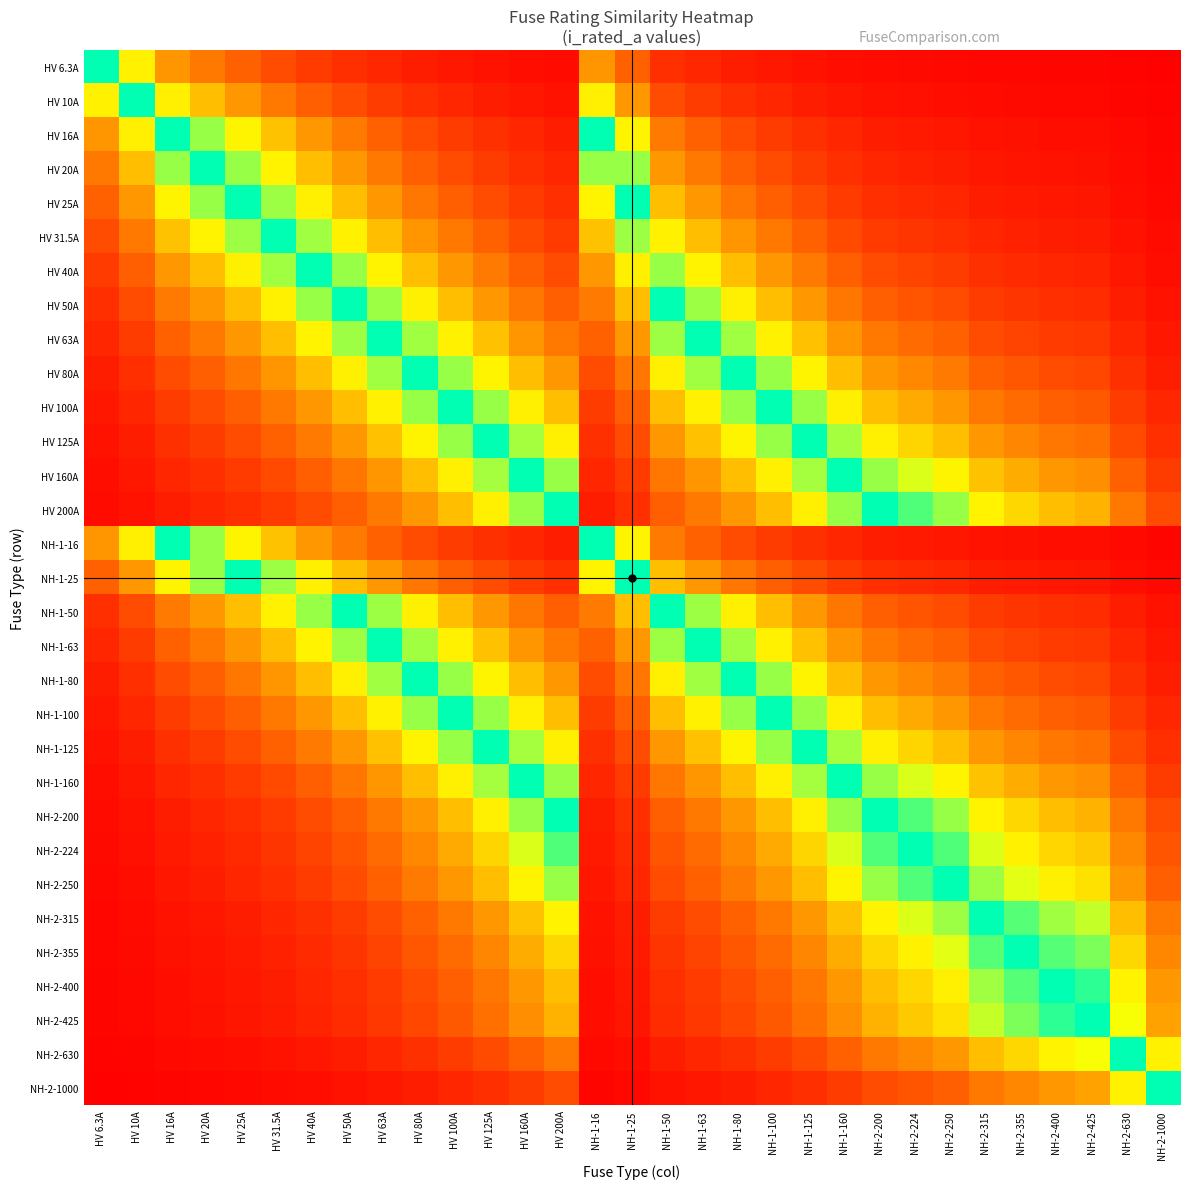

Reading right to left, extract all data points from this chart.

HV 6.3A: NH-2-1000=0.0	NH-2-630=0.0	NH-2-425=0.0	NH-2-400=0.0	NH-2-355=0.0	NH-2-315=0.0	NH-2-250=0.0	NH-2-224=0.0	NH-2-200=0.0	NH-1-160=0.0	NH-1-125=0.1	NH-1-100=0.1	NH-1-80=0.1	NH-1-63=0.1	NH-1-50=0.1	NH-1-25=0.3	NH-1-16=0.4	HV 200A=0.0	HV 160A=0.0	HV 125A=0.1	HV 100A=0.1	HV 80A=0.1	HV 63A=0.1	HV 50A=0.1	HV 40A=0.2	HV 31.5A=0.2	HV 25A=0.3	HV 20A=0.3	HV 16A=0.4	HV 10A=0.6	HV 6.3A=1.0
HV 10A: NH-2-1000=0.0	NH-2-630=0.0	NH-2-425=0.0	NH-2-400=0.0	NH-2-355=0.0	NH-2-315=0.0	NH-2-250=0.0	NH-2-224=0.0	NH-2-200=0.1	NH-1-160=0.1	NH-1-125=0.1	NH-1-100=0.1	NH-1-80=0.1	NH-1-63=0.2	NH-1-50=0.2	NH-1-25=0.4	NH-1-16=0.6	HV 200A=0.1	HV 160A=0.1	HV 125A=0.1	HV 100A=0.1	HV 80A=0.1	HV 63A=0.2	HV 50A=0.2	HV 40A=0.2	HV 31.5A=0.3	HV 25A=0.4	HV 20A=0.5	HV 16A=0.6	HV 10A=1.0	HV 6.3A=0.6
HV 16A: NH-2-1000=0.0	NH-2-630=0.0	NH-2-425=0.0	NH-2-400=0.0	NH-2-355=0.0	NH-2-315=0.1	NH-2-250=0.1	NH-2-224=0.1	NH-2-200=0.1	NH-1-160=0.1	NH-1-125=0.1	NH-1-100=0.2	NH-1-80=0.2	NH-1-63=0.3	NH-1-50=0.3	NH-1-25=0.6	NH-1-16=1.0	HV 200A=0.1	HV 160A=0.1	HV 125A=0.1	HV 100A=0.2	HV 80A=0.2	HV 63A=0.3	HV 50A=0.3	HV 40A=0.4	HV 31.5A=0.5	HV 25A=0.6	HV 20A=0.8	HV 16A=1.0	HV 10A=0.6	HV 6.3A=0.4
HV 20A: NH-2-1000=0.0	NH-2-630=0.0	NH-2-425=0.0	NH-2-400=0.1	NH-2-355=0.1	NH-2-315=0.1	NH-2-250=0.1	NH-2-224=0.1	NH-2-200=0.1	NH-1-160=0.1	NH-1-125=0.2	NH-1-100=0.2	NH-1-80=0.2	NH-1-63=0.3	NH-1-50=0.4	NH-1-25=0.8	NH-1-16=0.8	HV 200A=0.1	HV 160A=0.1	HV 125A=0.2	HV 100A=0.2	HV 80A=0.2	HV 63A=0.3	HV 50A=0.4	HV 40A=0.5	HV 31.5A=0.6	HV 25A=0.8	HV 20A=1.0	HV 16A=0.8	HV 10A=0.5	HV 6.3A=0.3
HV 25A: NH-2-1000=0.0	NH-2-630=0.0	NH-2-425=0.1	NH-2-400=0.1	NH-2-355=0.1	NH-2-315=0.1	NH-2-250=0.1	NH-2-224=0.1	NH-2-200=0.1	NH-1-160=0.2	NH-1-125=0.2	NH-1-100=0.2	NH-1-80=0.3	NH-1-63=0.4	NH-1-50=0.5	NH-1-25=1.0	NH-1-16=0.6	HV 200A=0.1	HV 160A=0.2	HV 125A=0.2	HV 100A=0.2	HV 80A=0.3	HV 63A=0.4	HV 50A=0.5	HV 40A=0.6	HV 31.5A=0.8	HV 25A=1.0	HV 20A=0.8	HV 16A=0.6	HV 10A=0.4	HV 6.3A=0.3
HV 31.5A: NH-2-1000=0.0	NH-2-630=0.1	NH-2-425=0.1	NH-2-400=0.1	NH-2-355=0.1	NH-2-315=0.1	NH-2-250=0.1	NH-2-224=0.1	NH-2-200=0.2	NH-1-160=0.2	NH-1-125=0.3	NH-1-100=0.3	NH-1-80=0.4	NH-1-63=0.5	NH-1-50=0.6	NH-1-25=0.8	NH-1-16=0.5	HV 200A=0.2	HV 160A=0.2	HV 125A=0.3	HV 100A=0.3	HV 80A=0.4	HV 63A=0.5	HV 50A=0.6	HV 40A=0.8	HV 31.5A=1.0	HV 25A=0.8	HV 20A=0.6	HV 16A=0.5	HV 10A=0.3	HV 6.3A=0.2
HV 40A: NH-2-1000=0.0	NH-2-630=0.1	NH-2-425=0.1	NH-2-400=0.1	NH-2-355=0.1	NH-2-315=0.1	NH-2-250=0.2	NH-2-224=0.2	NH-2-200=0.2	NH-1-160=0.2	NH-1-125=0.3	NH-1-100=0.4	NH-1-80=0.5	NH-1-63=0.6	NH-1-50=0.8	NH-1-25=0.6	NH-1-16=0.4	HV 200A=0.2	HV 160A=0.2	HV 125A=0.3	HV 100A=0.4	HV 80A=0.5	HV 63A=0.6	HV 50A=0.8	HV 40A=1.0	HV 31.5A=0.8	HV 25A=0.6	HV 20A=0.5	HV 16A=0.4	HV 10A=0.2	HV 6.3A=0.2
HV 50A: NH-2-1000=0.1	NH-2-630=0.1	NH-2-425=0.1	NH-2-400=0.1	NH-2-355=0.1	NH-2-315=0.2	NH-2-250=0.2	NH-2-224=0.2	NH-2-200=0.2	NH-1-160=0.3	NH-1-125=0.4	NH-1-100=0.5	NH-1-80=0.6	NH-1-63=0.8	NH-1-50=1.0	NH-1-25=0.5	NH-1-16=0.3	HV 200A=0.2	HV 160A=0.3	HV 125A=0.4	HV 100A=0.5	HV 80A=0.6	HV 63A=0.8	HV 50A=1.0	HV 40A=0.8	HV 31.5A=0.6	HV 25A=0.5	HV 20A=0.4	HV 16A=0.3	HV 10A=0.2	HV 6.3A=0.1
HV 63A: NH-2-1000=0.1	NH-2-630=0.1	NH-2-425=0.1	NH-2-400=0.2	NH-2-355=0.2	NH-2-315=0.2	NH-2-250=0.3	NH-2-224=0.3	NH-2-200=0.3	NH-1-160=0.4	NH-1-125=0.5	NH-1-100=0.6	NH-1-80=0.8	NH-1-63=1.0	NH-1-50=0.8	NH-1-25=0.4	NH-1-16=0.3	HV 200A=0.3	HV 160A=0.4	HV 125A=0.5	HV 100A=0.6	HV 80A=0.8	HV 63A=1.0	HV 50A=0.8	HV 40A=0.6	HV 31.5A=0.5	HV 25A=0.4	HV 20A=0.3	HV 16A=0.3	HV 10A=0.2	HV 6.3A=0.1
HV 80A: NH-2-1000=0.1	NH-2-630=0.1	NH-2-425=0.2	NH-2-400=0.2	NH-2-355=0.2	NH-2-315=0.3	NH-2-250=0.3	NH-2-224=0.4	NH-2-200=0.4	NH-1-160=0.5	NH-1-125=0.6	NH-1-100=0.8	NH-1-80=1.0	NH-1-63=0.8	NH-1-50=0.6	NH-1-25=0.3	NH-1-16=0.2	HV 200A=0.4	HV 160A=0.5	HV 125A=0.6	HV 100A=0.8	HV 80A=1.0	HV 63A=0.8	HV 50A=0.6	HV 40A=0.5	HV 31.5A=0.4	HV 25A=0.3	HV 20A=0.2	HV 16A=0.2	HV 10A=0.1	HV 6.3A=0.1
HV 100A: NH-2-1000=0.1	NH-2-630=0.2	NH-2-425=0.2	NH-2-400=0.2	NH-2-355=0.3	NH-2-315=0.3	NH-2-250=0.4	NH-2-224=0.4	NH-2-200=0.5	NH-1-160=0.6	NH-1-125=0.8	NH-1-100=1.0	NH-1-80=0.8	NH-1-63=0.6	NH-1-50=0.5	NH-1-25=0.2	NH-1-16=0.2	HV 200A=0.5	HV 160A=0.6	HV 125A=0.8	HV 100A=1.0	HV 80A=0.8	HV 63A=0.6	HV 50A=0.5	HV 40A=0.4	HV 31.5A=0.3	HV 25A=0.2	HV 20A=0.2	HV 16A=0.2	HV 10A=0.1	HV 6.3A=0.1
HV 125A: NH-2-1000=0.1	NH-2-630=0.2	NH-2-425=0.3	NH-2-400=0.3	NH-2-355=0.4	NH-2-315=0.4	NH-2-250=0.5	NH-2-224=0.6	NH-2-200=0.6	NH-1-160=0.8	NH-1-125=1.0	NH-1-100=0.8	NH-1-80=0.6	NH-1-63=0.5	NH-1-50=0.4	NH-1-25=0.2	NH-1-16=0.1	HV 200A=0.6	HV 160A=0.8	HV 125A=1.0	HV 100A=0.8	HV 80A=0.6	HV 63A=0.5	HV 50A=0.4	HV 40A=0.3	HV 31.5A=0.3	HV 25A=0.2	HV 20A=0.2	HV 16A=0.1	HV 10A=0.1	HV 6.3A=0.1
HV 160A: NH-2-1000=0.2	NH-2-630=0.3	NH-2-425=0.4	NH-2-400=0.4	NH-2-355=0.5	NH-2-315=0.5	NH-2-250=0.6	NH-2-224=0.7	NH-2-200=0.8	NH-1-160=1.0	NH-1-125=0.8	NH-1-100=0.6	NH-1-80=0.5	NH-1-63=0.4	NH-1-50=0.3	NH-1-25=0.2	NH-1-16=0.1	HV 200A=0.8	HV 160A=1.0	HV 125A=0.8	HV 100A=0.6	HV 80A=0.5	HV 63A=0.4	HV 50A=0.3	HV 40A=0.2	HV 31.5A=0.2	HV 25A=0.2	HV 20A=0.1	HV 16A=0.1	HV 10A=0.1	HV 6.3A=0.0
HV 200A: NH-2-1000=0.2	NH-2-630=0.3	NH-2-425=0.5	NH-2-400=0.5	NH-2-355=0.6	NH-2-315=0.6	NH-2-250=0.8	NH-2-224=0.9	NH-2-200=1.0	NH-1-160=0.8	NH-1-125=0.6	NH-1-100=0.5	NH-1-80=0.4	NH-1-63=0.3	NH-1-50=0.2	NH-1-25=0.1	NH-1-16=0.1	HV 200A=1.0	HV 160A=0.8	HV 125A=0.6	HV 100A=0.5	HV 80A=0.4	HV 63A=0.3	HV 50A=0.2	HV 40A=0.2	HV 31.5A=0.2	HV 25A=0.1	HV 20A=0.1	HV 16A=0.1	HV 10A=0.1	HV 6.3A=0.0
NH-1-16: NH-2-1000=0.0	NH-2-630=0.0	NH-2-425=0.0	NH-2-400=0.0	NH-2-355=0.0	NH-2-315=0.1	NH-2-250=0.1	NH-2-224=0.1	NH-2-200=0.1	NH-1-160=0.1	NH-1-125=0.1	NH-1-100=0.2	NH-1-80=0.2	NH-1-63=0.3	NH-1-50=0.3	NH-1-25=0.6	NH-1-16=1.0	HV 200A=0.1	HV 160A=0.1	HV 125A=0.1	HV 100A=0.2	HV 80A=0.2	HV 63A=0.3	HV 50A=0.3	HV 40A=0.4	HV 31.5A=0.5	HV 25A=0.6	HV 20A=0.8	HV 16A=1.0	HV 10A=0.6	HV 6.3A=0.4
NH-1-25: NH-2-1000=0.0	NH-2-630=0.0	NH-2-425=0.1	NH-2-400=0.1	NH-2-355=0.1	NH-2-315=0.1	NH-2-250=0.1	NH-2-224=0.1	NH-2-200=0.1	NH-1-160=0.2	NH-1-125=0.2	NH-1-100=0.2	NH-1-80=0.3	NH-1-63=0.4	NH-1-50=0.5	NH-1-25=1.0	NH-1-16=0.6	HV 200A=0.1	HV 160A=0.2	HV 125A=0.2	HV 100A=0.2	HV 80A=0.3	HV 63A=0.4	HV 50A=0.5	HV 40A=0.6	HV 31.5A=0.8	HV 25A=1.0	HV 20A=0.8	HV 16A=0.6	HV 10A=0.4	HV 6.3A=0.3
NH-1-50: NH-2-1000=0.1	NH-2-630=0.1	NH-2-425=0.1	NH-2-400=0.1	NH-2-355=0.1	NH-2-315=0.2	NH-2-250=0.2	NH-2-224=0.2	NH-2-200=0.2	NH-1-160=0.3	NH-1-125=0.4	NH-1-100=0.5	NH-1-80=0.6	NH-1-63=0.8	NH-1-50=1.0	NH-1-25=0.5	NH-1-16=0.3	HV 200A=0.2	HV 160A=0.3	HV 125A=0.4	HV 100A=0.5	HV 80A=0.6	HV 63A=0.8	HV 50A=1.0	HV 40A=0.8	HV 31.5A=0.6	HV 25A=0.5	HV 20A=0.4	HV 16A=0.3	HV 10A=0.2	HV 6.3A=0.1
NH-1-63: NH-2-1000=0.1	NH-2-630=0.1	NH-2-425=0.1	NH-2-400=0.2	NH-2-355=0.2	NH-2-315=0.2	NH-2-250=0.3	NH-2-224=0.3	NH-2-200=0.3	NH-1-160=0.4	NH-1-125=0.5	NH-1-100=0.6	NH-1-80=0.8	NH-1-63=1.0	NH-1-50=0.8	NH-1-25=0.4	NH-1-16=0.3	HV 200A=0.3	HV 160A=0.4	HV 125A=0.5	HV 100A=0.6	HV 80A=0.8	HV 63A=1.0	HV 50A=0.8	HV 40A=0.6	HV 31.5A=0.5	HV 25A=0.4	HV 20A=0.3	HV 16A=0.3	HV 10A=0.2	HV 6.3A=0.1
NH-1-80: NH-2-1000=0.1	NH-2-630=0.1	NH-2-425=0.2	NH-2-400=0.2	NH-2-355=0.2	NH-2-315=0.3	NH-2-250=0.3	NH-2-224=0.4	NH-2-200=0.4	NH-1-160=0.5	NH-1-125=0.6	NH-1-100=0.8	NH-1-80=1.0	NH-1-63=0.8	NH-1-50=0.6	NH-1-25=0.3	NH-1-16=0.2	HV 200A=0.4	HV 160A=0.5	HV 125A=0.6	HV 100A=0.8	HV 80A=1.0	HV 63A=0.8	HV 50A=0.6	HV 40A=0.5	HV 31.5A=0.4	HV 25A=0.3	HV 20A=0.2	HV 16A=0.2	HV 10A=0.1	HV 6.3A=0.1
NH-1-100: NH-2-1000=0.1	NH-2-630=0.2	NH-2-425=0.2	NH-2-400=0.2	NH-2-355=0.3	NH-2-315=0.3	NH-2-250=0.4	NH-2-224=0.4	NH-2-200=0.5	NH-1-160=0.6	NH-1-125=0.8	NH-1-100=1.0	NH-1-80=0.8	NH-1-63=0.6	NH-1-50=0.5	NH-1-25=0.2	NH-1-16=0.2	HV 200A=0.5	HV 160A=0.6	HV 125A=0.8	HV 100A=1.0	HV 80A=0.8	HV 63A=0.6	HV 50A=0.5	HV 40A=0.4	HV 31.5A=0.3	HV 25A=0.2	HV 20A=0.2	HV 16A=0.2	HV 10A=0.1	HV 6.3A=0.1
NH-1-125: NH-2-1000=0.1	NH-2-630=0.2	NH-2-425=0.3	NH-2-400=0.3	NH-2-355=0.4	NH-2-315=0.4	NH-2-250=0.5	NH-2-224=0.6	NH-2-200=0.6	NH-1-160=0.8	NH-1-125=1.0	NH-1-100=0.8	NH-1-80=0.6	NH-1-63=0.5	NH-1-50=0.4	NH-1-25=0.2	NH-1-16=0.1	HV 200A=0.6	HV 160A=0.8	HV 125A=1.0	HV 100A=0.8	HV 80A=0.6	HV 63A=0.5	HV 50A=0.4	HV 40A=0.3	HV 31.5A=0.3	HV 25A=0.2	HV 20A=0.2	HV 16A=0.1	HV 10A=0.1	HV 6.3A=0.1
NH-1-160: NH-2-1000=0.2	NH-2-630=0.3	NH-2-425=0.4	NH-2-400=0.4	NH-2-355=0.5	NH-2-315=0.5	NH-2-250=0.6	NH-2-224=0.7	NH-2-200=0.8	NH-1-160=1.0	NH-1-125=0.8	NH-1-100=0.6	NH-1-80=0.5	NH-1-63=0.4	NH-1-50=0.3	NH-1-25=0.2	NH-1-16=0.1	HV 200A=0.8	HV 160A=1.0	HV 125A=0.8	HV 100A=0.6	HV 80A=0.5	HV 63A=0.4	HV 50A=0.3	HV 40A=0.2	HV 31.5A=0.2	HV 25A=0.2	HV 20A=0.1	HV 16A=0.1	HV 10A=0.1	HV 6.3A=0.0
NH-2-200: NH-2-1000=0.2	NH-2-630=0.3	NH-2-425=0.5	NH-2-400=0.5	NH-2-355=0.6	NH-2-315=0.6	NH-2-250=0.8	NH-2-224=0.9	NH-2-200=1.0	NH-1-160=0.8	NH-1-125=0.6	NH-1-100=0.5	NH-1-80=0.4	NH-1-63=0.3	NH-1-50=0.2	NH-1-25=0.1	NH-1-16=0.1	HV 200A=1.0	HV 160A=0.8	HV 125A=0.6	HV 100A=0.5	HV 80A=0.4	HV 63A=0.3	HV 50A=0.2	HV 40A=0.2	HV 31.5A=0.2	HV 25A=0.1	HV 20A=0.1	HV 16A=0.1	HV 10A=0.1	HV 6.3A=0.0
NH-2-224: NH-2-1000=0.2	NH-2-630=0.4	NH-2-425=0.5	NH-2-400=0.6	NH-2-355=0.6	NH-2-315=0.7	NH-2-250=0.9	NH-2-224=1.0	NH-2-200=0.9	NH-1-160=0.7	NH-1-125=0.6	NH-1-100=0.4	NH-1-80=0.4	NH-1-63=0.3	NH-1-50=0.2	NH-1-25=0.1	NH-1-16=0.1	HV 200A=0.9	HV 160A=0.7	HV 125A=0.6	HV 100A=0.4	HV 80A=0.4	HV 63A=0.3	HV 50A=0.2	HV 40A=0.2	HV 31.5A=0.1	HV 25A=0.1	HV 20A=0.1	HV 16A=0.1	HV 10A=0.0	HV 6.3A=0.0
NH-2-250: NH-2-1000=0.2	NH-2-630=0.4	NH-2-425=0.6	NH-2-400=0.6	NH-2-355=0.7	NH-2-315=0.8	NH-2-250=1.0	NH-2-224=0.9	NH-2-200=0.8	NH-1-160=0.6	NH-1-125=0.5	NH-1-100=0.4	NH-1-80=0.3	NH-1-63=0.3	NH-1-50=0.2	NH-1-25=0.1	NH-1-16=0.1	HV 200A=0.8	HV 160A=0.6	HV 125A=0.5	HV 100A=0.4	HV 80A=0.3	HV 63A=0.3	HV 50A=0.2	HV 40A=0.2	HV 31.5A=0.1	HV 25A=0.1	HV 20A=0.1	HV 16A=0.1	HV 10A=0.0	HV 6.3A=0.0
NH-2-315: NH-2-1000=0.3	NH-2-630=0.5	NH-2-425=0.7	NH-2-400=0.8	NH-2-355=0.9	NH-2-315=1.0	NH-2-250=0.8	NH-2-224=0.7	NH-2-200=0.6	NH-1-160=0.5	NH-1-125=0.4	NH-1-100=0.3	NH-1-80=0.3	NH-1-63=0.2	NH-1-50=0.2	NH-1-25=0.1	NH-1-16=0.1	HV 200A=0.6	HV 160A=0.5	HV 125A=0.4	HV 100A=0.3	HV 80A=0.3	HV 63A=0.2	HV 50A=0.2	HV 40A=0.1	HV 31.5A=0.1	HV 25A=0.1	HV 20A=0.1	HV 16A=0.1	HV 10A=0.0	HV 6.3A=0.0
NH-2-355: NH-2-1000=0.4	NH-2-630=0.6	NH-2-425=0.8	NH-2-400=0.9	NH-2-355=1.0	NH-2-315=0.9	NH-2-250=0.7	NH-2-224=0.6	NH-2-200=0.6	NH-1-160=0.5	NH-1-125=0.4	NH-1-100=0.3	NH-1-80=0.2	NH-1-63=0.2	NH-1-50=0.1	NH-1-25=0.1	NH-1-16=0.0	HV 200A=0.6	HV 160A=0.5	HV 125A=0.4	HV 100A=0.3	HV 80A=0.2	HV 63A=0.2	HV 50A=0.1	HV 40A=0.1	HV 31.5A=0.1	HV 25A=0.1	HV 20A=0.1	HV 16A=0.0	HV 10A=0.0	HV 6.3A=0.0
NH-2-400: NH-2-1000=0.4	NH-2-630=0.6	NH-2-425=0.9	NH-2-400=1.0	NH-2-355=0.9	NH-2-315=0.8	NH-2-250=0.6	NH-2-224=0.6	NH-2-200=0.5	NH-1-160=0.4	NH-1-125=0.3	NH-1-100=0.2	NH-1-80=0.2	NH-1-63=0.2	NH-1-50=0.1	NH-1-25=0.1	NH-1-16=0.0	HV 200A=0.5	HV 160A=0.4	HV 125A=0.3	HV 100A=0.2	HV 80A=0.2	HV 63A=0.2	HV 50A=0.1	HV 40A=0.1	HV 31.5A=0.1	HV 25A=0.1	HV 20A=0.1	HV 16A=0.0	HV 10A=0.0	HV 6.3A=0.0
NH-2-425: NH-2-1000=0.4	NH-2-630=0.7	NH-2-425=1.0	NH-2-400=0.9	NH-2-355=0.8	NH-2-315=0.7	NH-2-250=0.6	NH-2-224=0.5	NH-2-200=0.5	NH-1-160=0.4	NH-1-125=0.3	NH-1-100=0.2	NH-1-80=0.2	NH-1-63=0.1	NH-1-50=0.1	NH-1-25=0.1	NH-1-16=0.0	HV 200A=0.5	HV 160A=0.4	HV 125A=0.3	HV 100A=0.2	HV 80A=0.2	HV 63A=0.1	HV 50A=0.1	HV 40A=0.1	HV 31.5A=0.1	HV 25A=0.1	HV 20A=0.0	HV 16A=0.0	HV 10A=0.0	HV 6.3A=0.0
NH-2-630: NH-2-1000=0.6	NH-2-630=1.0	NH-2-425=0.7	NH-2-400=0.6	NH-2-355=0.6	NH-2-315=0.5	NH-2-250=0.4	NH-2-224=0.4	NH-2-200=0.3	NH-1-160=0.3	NH-1-125=0.2	NH-1-100=0.2	NH-1-80=0.1	NH-1-63=0.1	NH-1-50=0.1	NH-1-25=0.0	NH-1-16=0.0	HV 200A=0.3	HV 160A=0.3	HV 125A=0.2	HV 100A=0.2	HV 80A=0.1	HV 63A=0.1	HV 50A=0.1	HV 40A=0.1	HV 31.5A=0.1	HV 25A=0.0	HV 20A=0.0	HV 16A=0.0	HV 10A=0.0	HV 6.3A=0.0
NH-2-1000: NH-2-1000=1.0	NH-2-630=0.6	NH-2-425=0.4	NH-2-400=0.4	NH-2-355=0.4	NH-2-315=0.3	NH-2-250=0.2	NH-2-224=0.2	NH-2-200=0.2	NH-1-160=0.2	NH-1-125=0.1	NH-1-100=0.1	NH-1-80=0.1	NH-1-63=0.1	NH-1-50=0.1	NH-1-25=0.0	NH-1-16=0.0	HV 200A=0.2	HV 160A=0.2	HV 125A=0.1	HV 100A=0.1	HV 80A=0.1	HV 63A=0.1	HV 50A=0.1	HV 40A=0.0	HV 31.5A=0.0	HV 25A=0.0	HV 20A=0.0	HV 16A=0.0	HV 10A=0.0	HV 6.3A=0.0